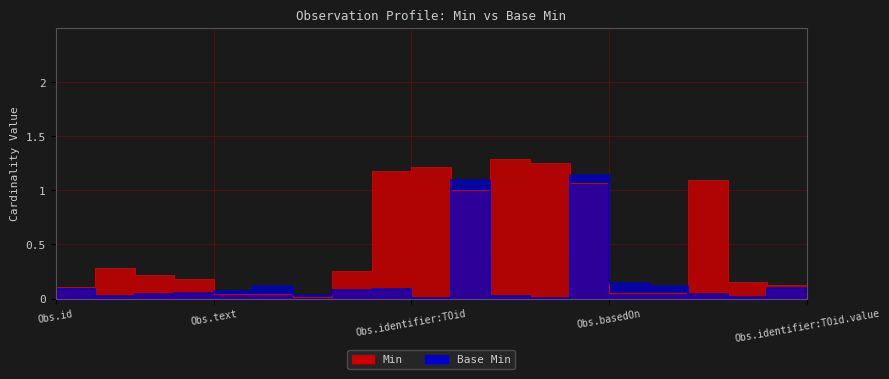

List the series in order of their overall mean, highest first.

Min, Base Min